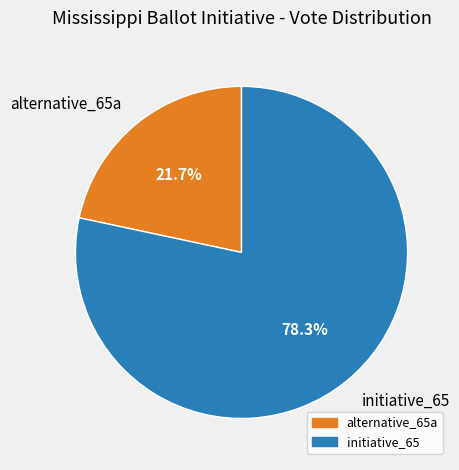

Approximately how many times larger is the value at alternative_65a compared to initiative_65?

0.3